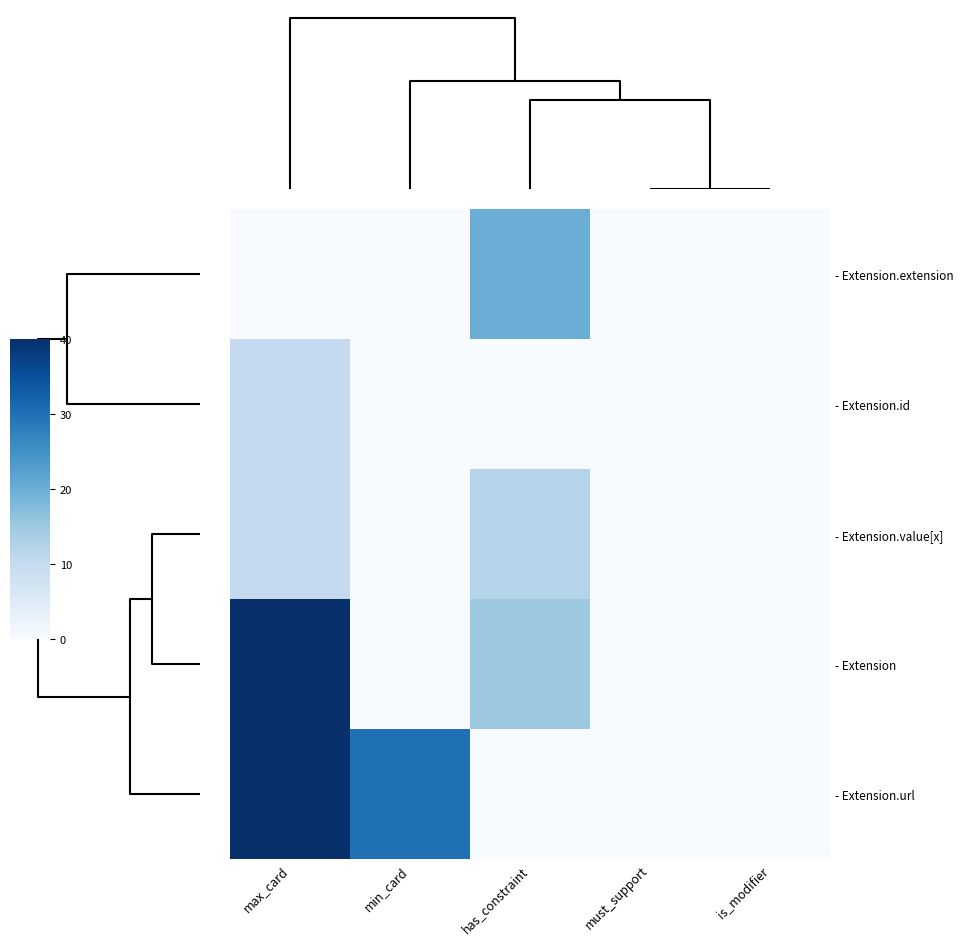

Which series has the largest total across all categories?

row_4